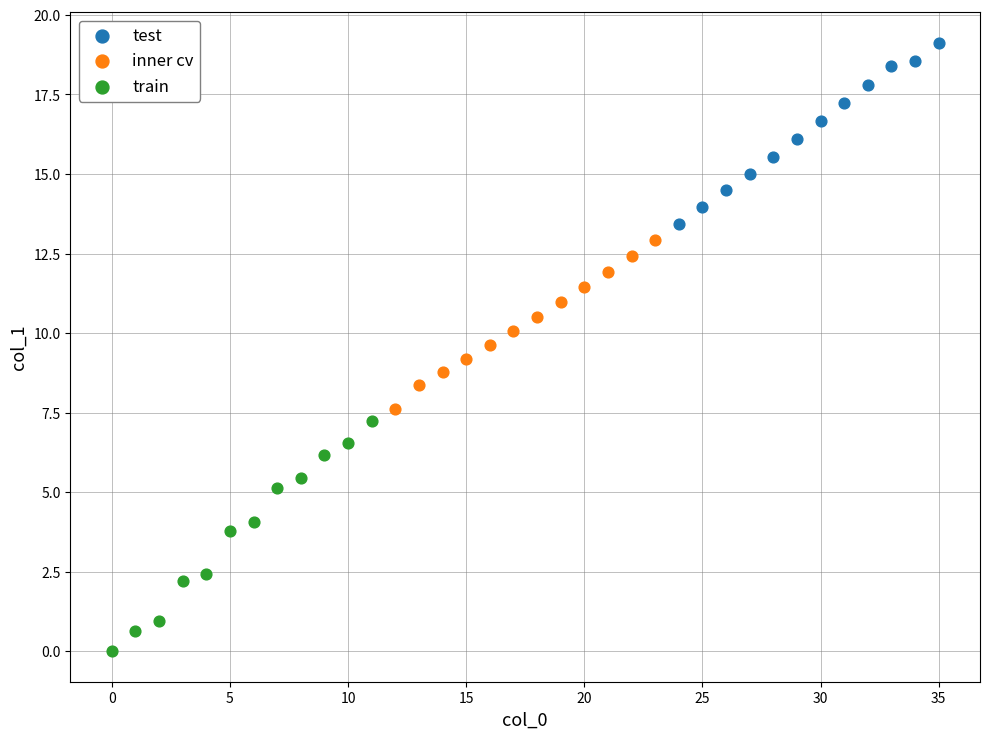

What are all the series names shown in the legend?

test, inner cv, train